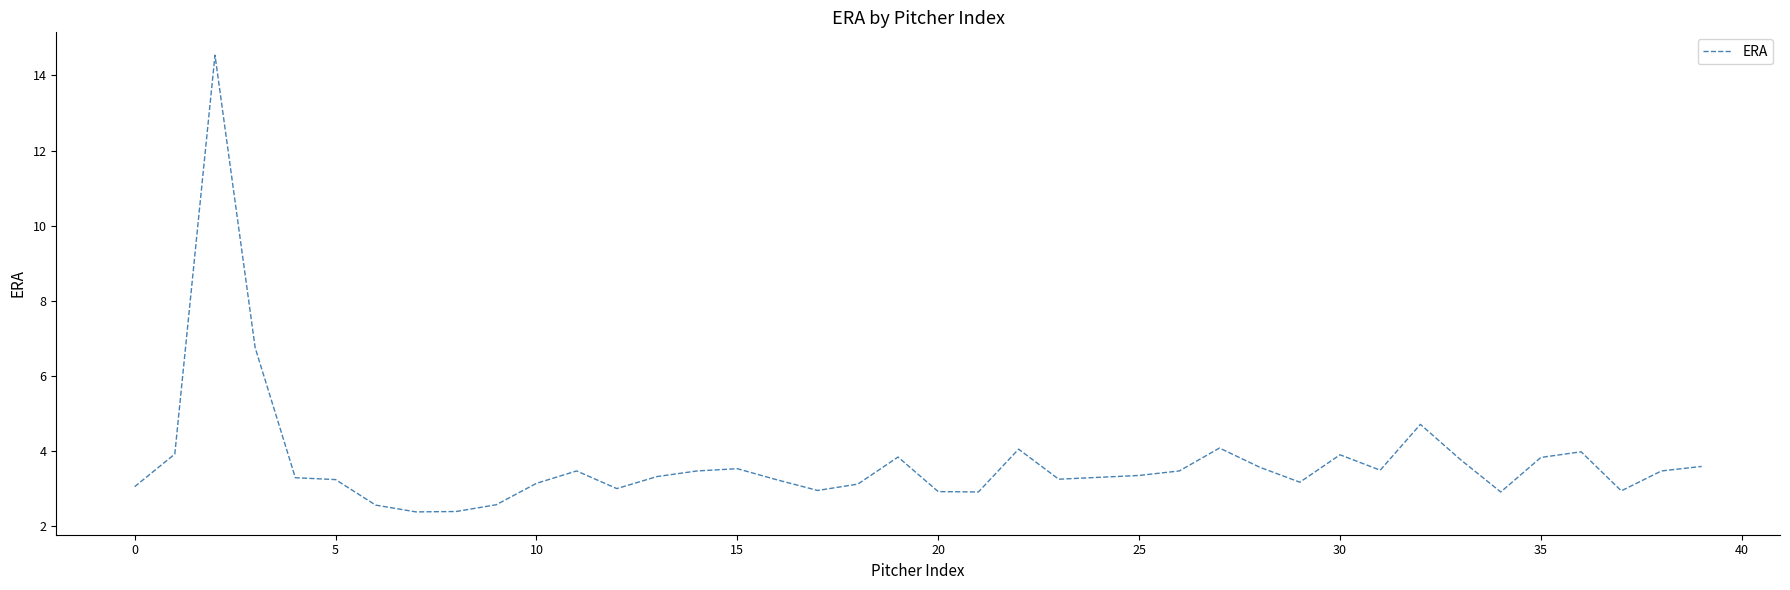

What is the greatest value displayed?

14.5